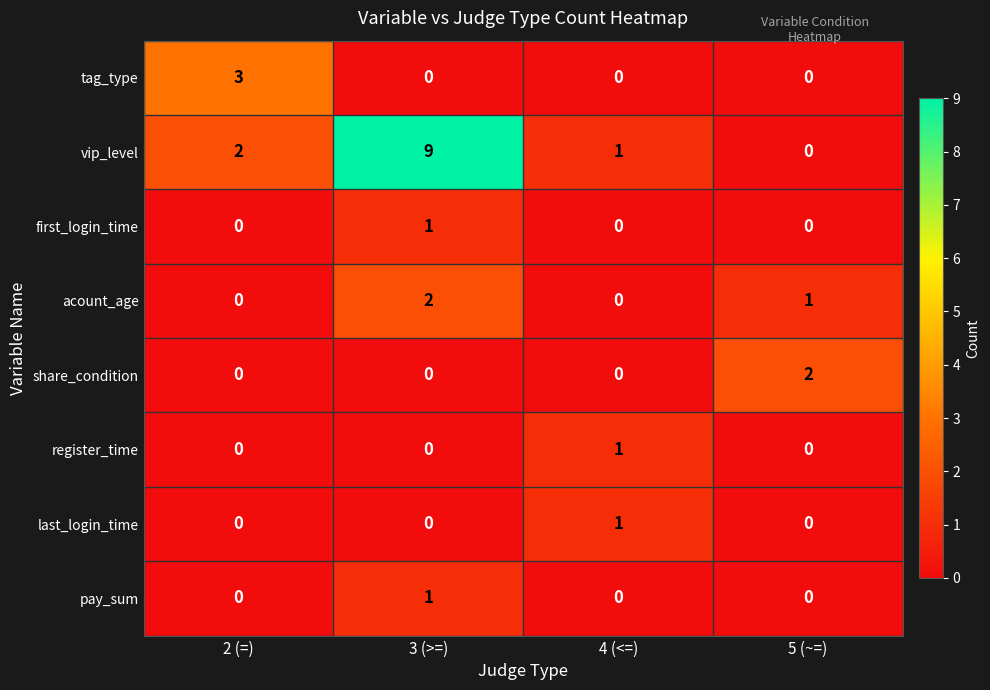

At which category is the sum across all series the highest?

3 (>=)